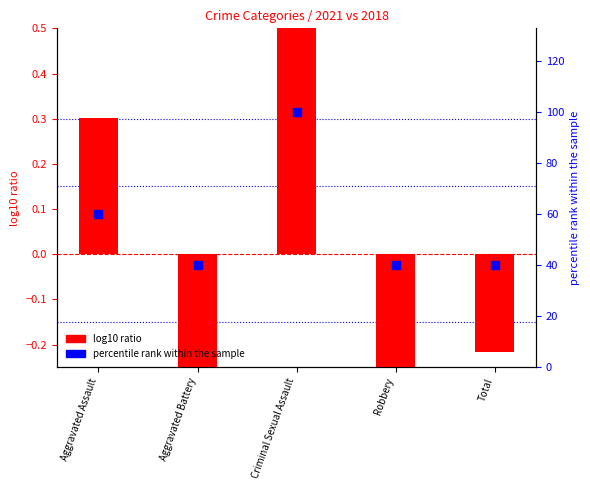

What is the total value across all series at Robbery?

39.7